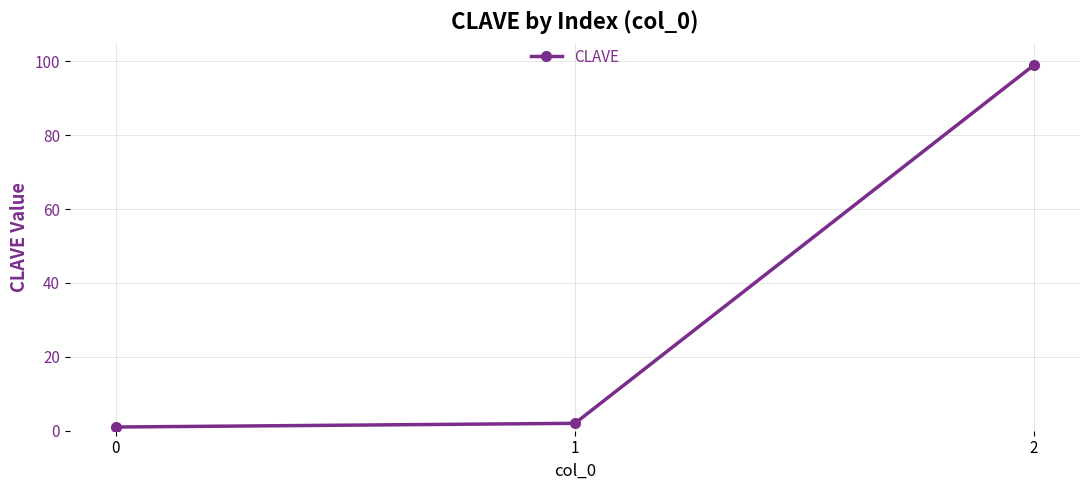

Reading left to right, list all the values displayed in this chart.

0=1	1=2	2=99